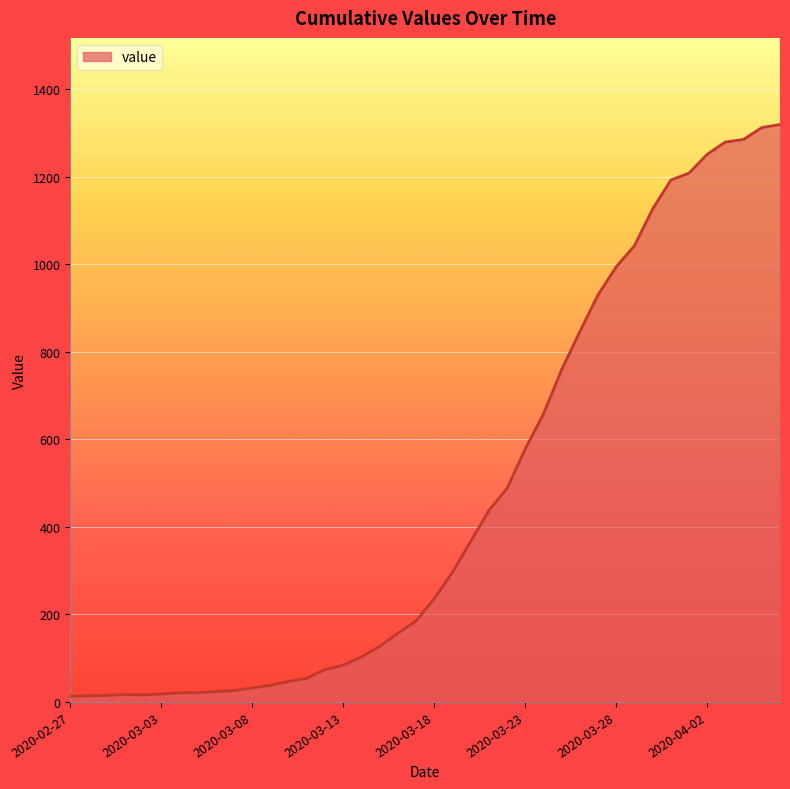

What is the difference between the maximum and minimum values?

1306